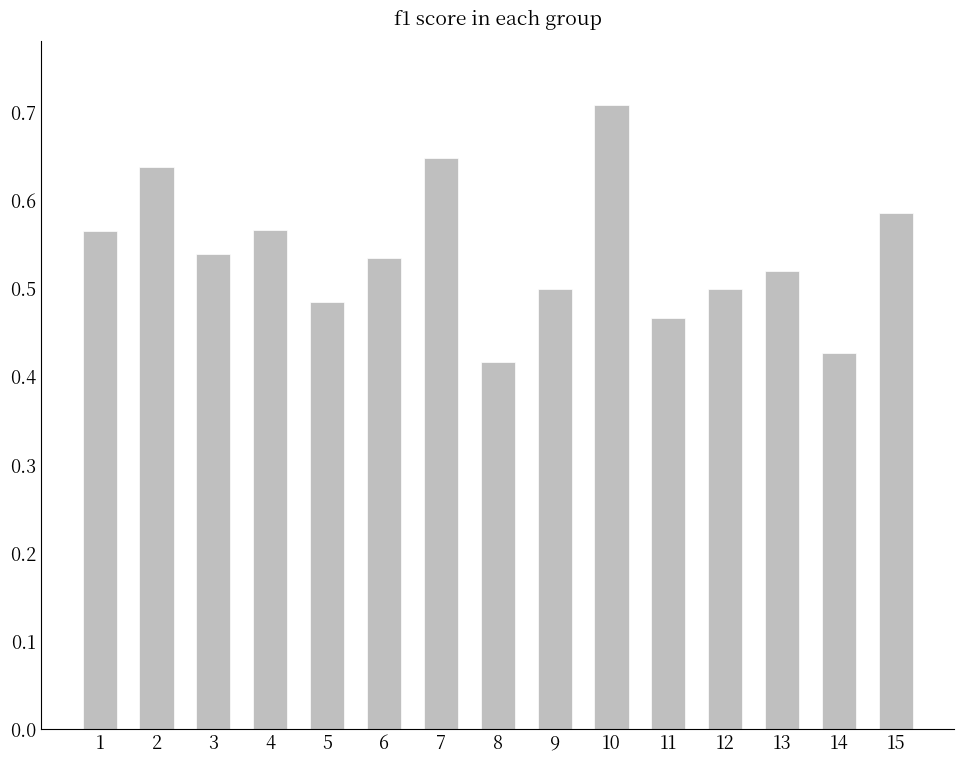

Is it true that the value at 3 is 0.5?

True